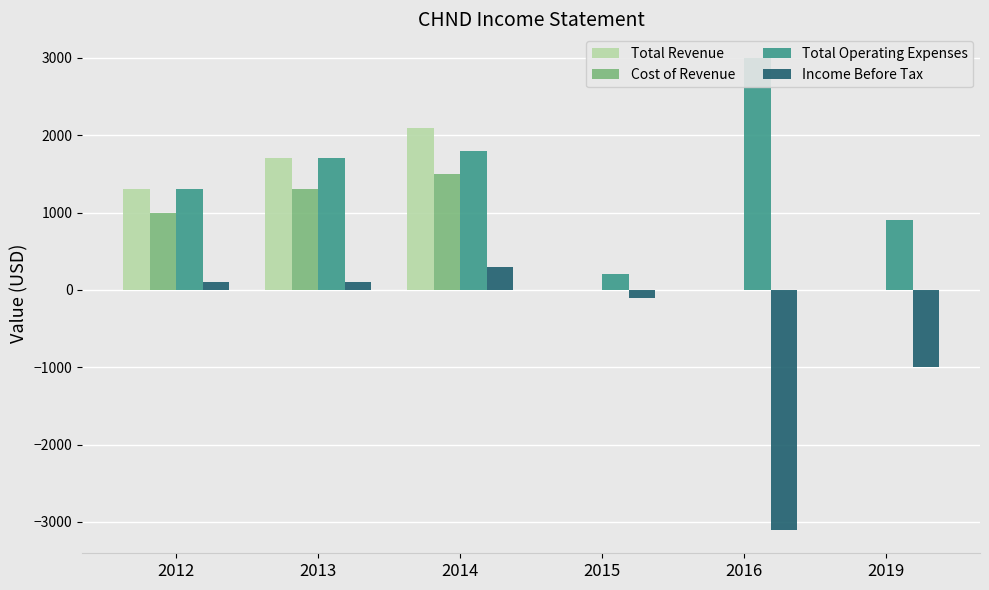

What is the difference between the maximum and minimum values in the Total Operating Expenses series?

2800